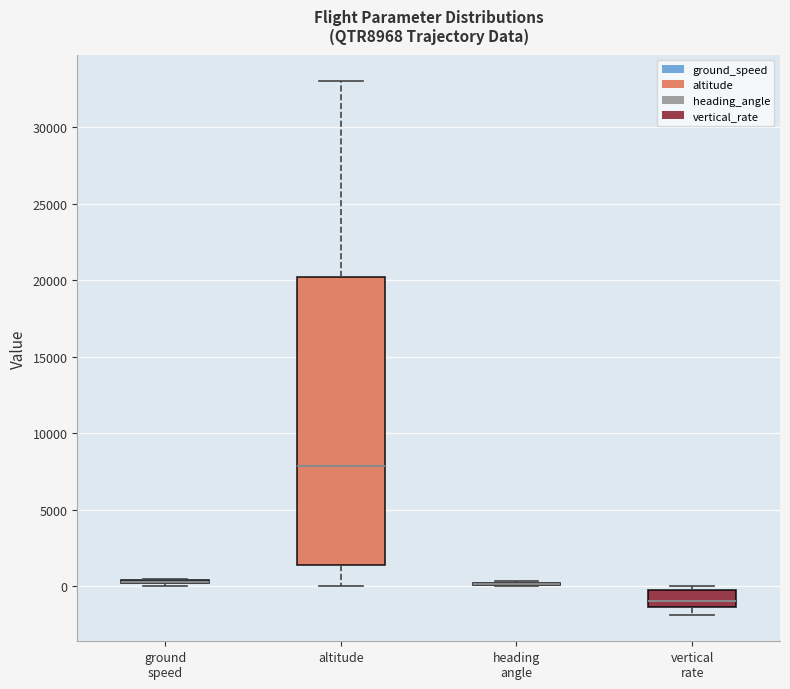

Reading left to right, read every box against the y-axis: the position of its median line, the range the box covers, and the ends of its whiskers. The values are not printed on the chart, so give them approximately, as read against the axis.

ground speed: box collapsed to a line at 500, whiskers 0 to 500
altitude: median 8000, box 1500 to 20000, whiskers 0 to 33000
heading angle: box collapsed to a line at 0, whiskers 0 to 500
vertical rate: median -1000, box -1500 to -500, whiskers -2000 to 0